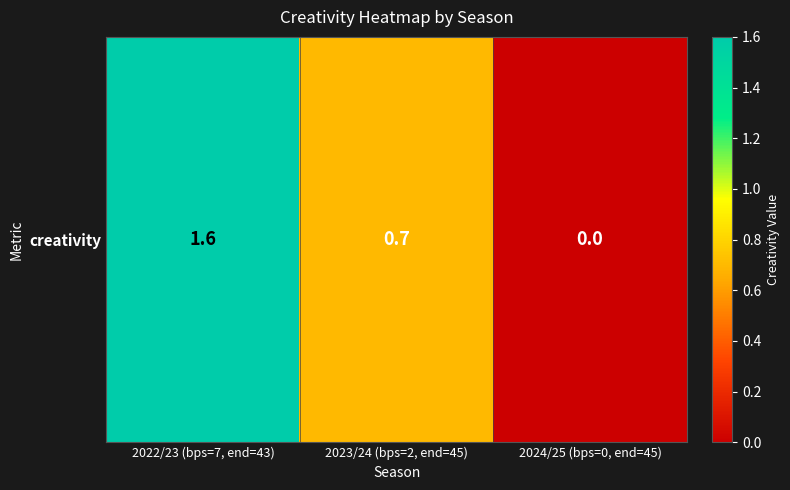

The chart shows a value of 2.5 at 2022/23 (bps=7, end=43). True or false?

False